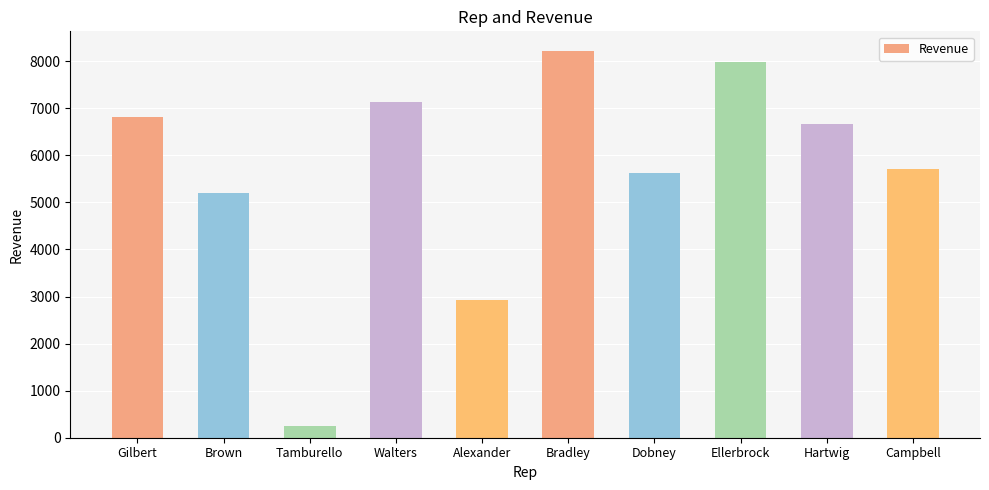

How many distinct data groups are displayed?

1